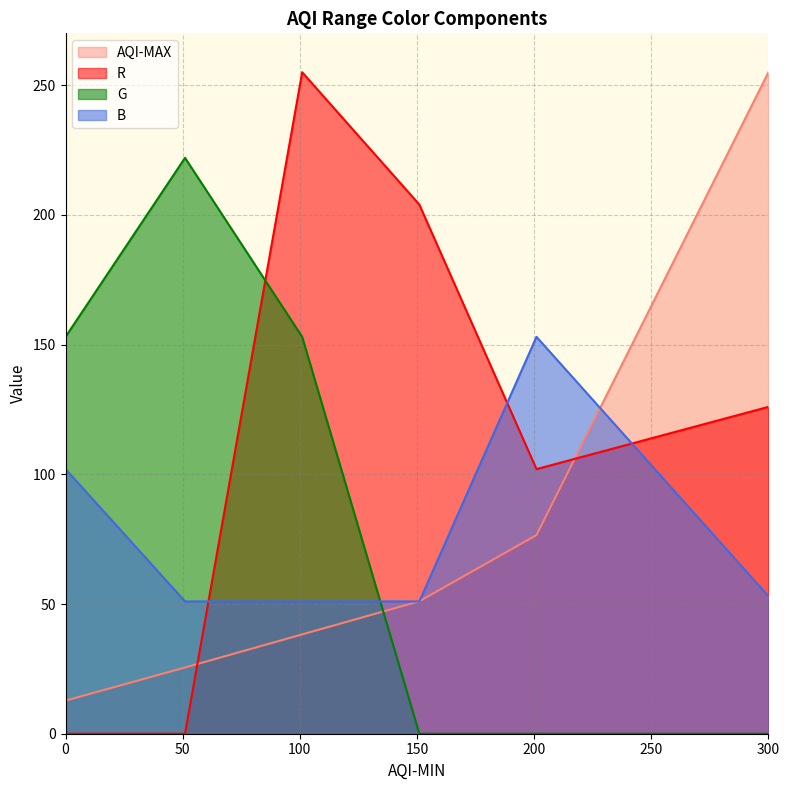

What is the spread (max minus min) of values at 151?

204.0